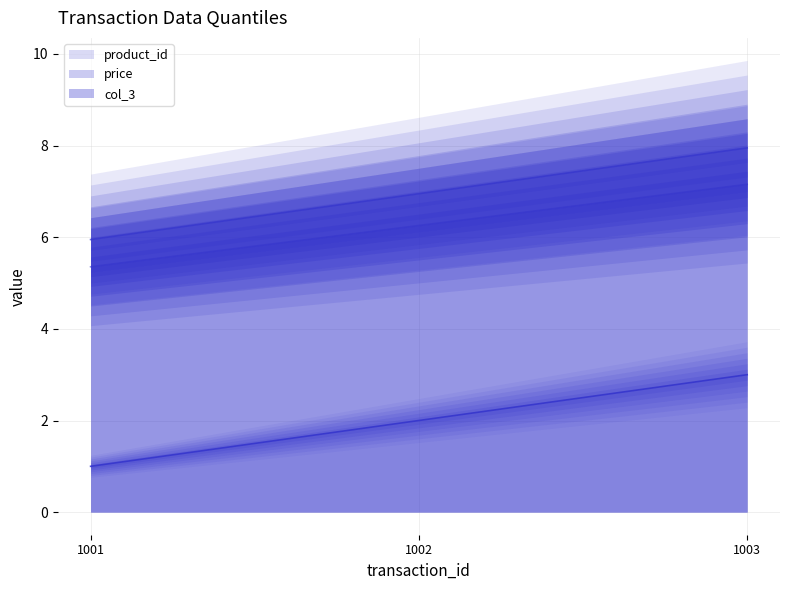

How many data points in price (line) are above 6?

2